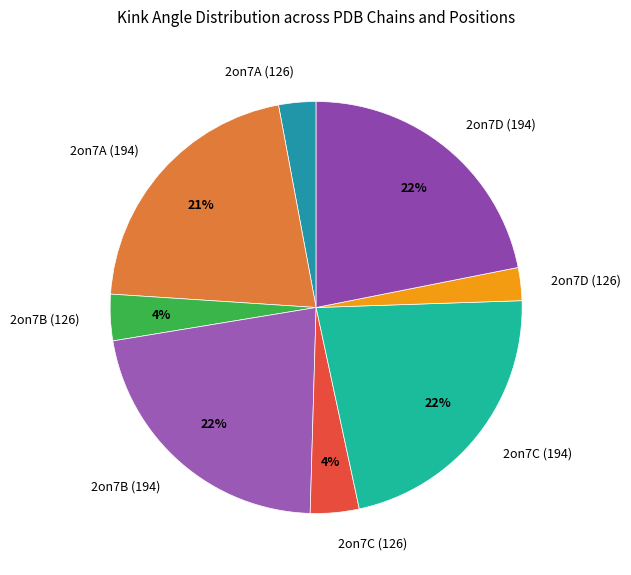

The 2on7B (194) slice represents 22% of the pie. True or false?

True